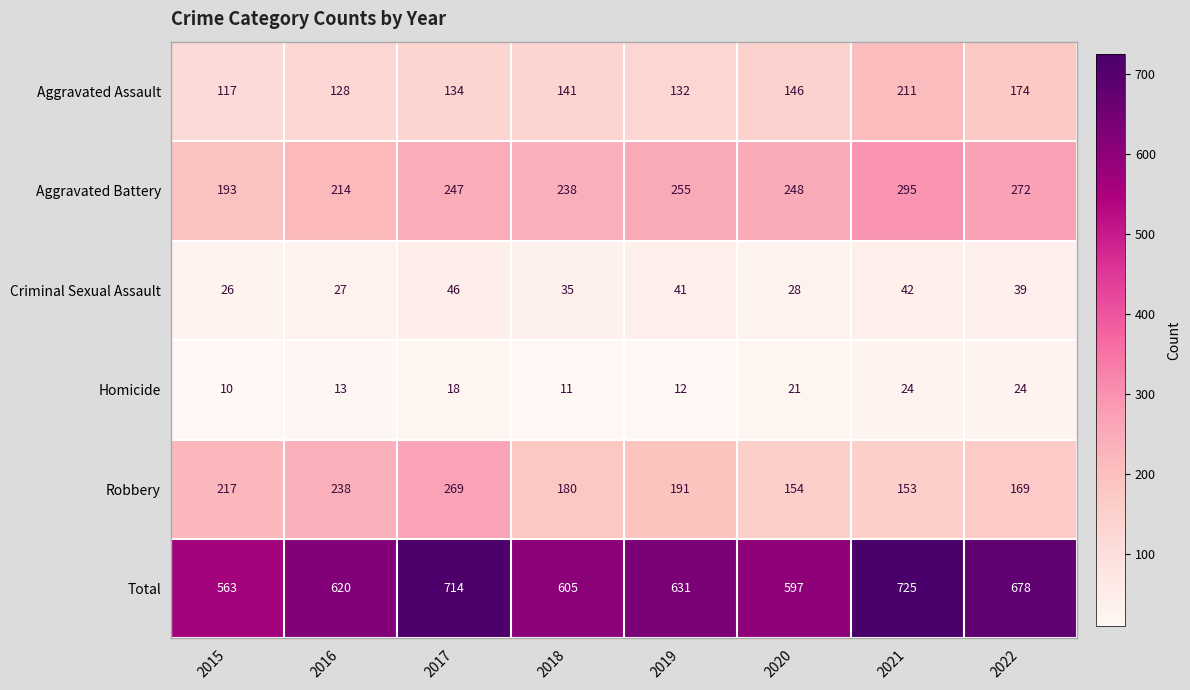

At which label is Aggravated Battery closest to 244?

2017